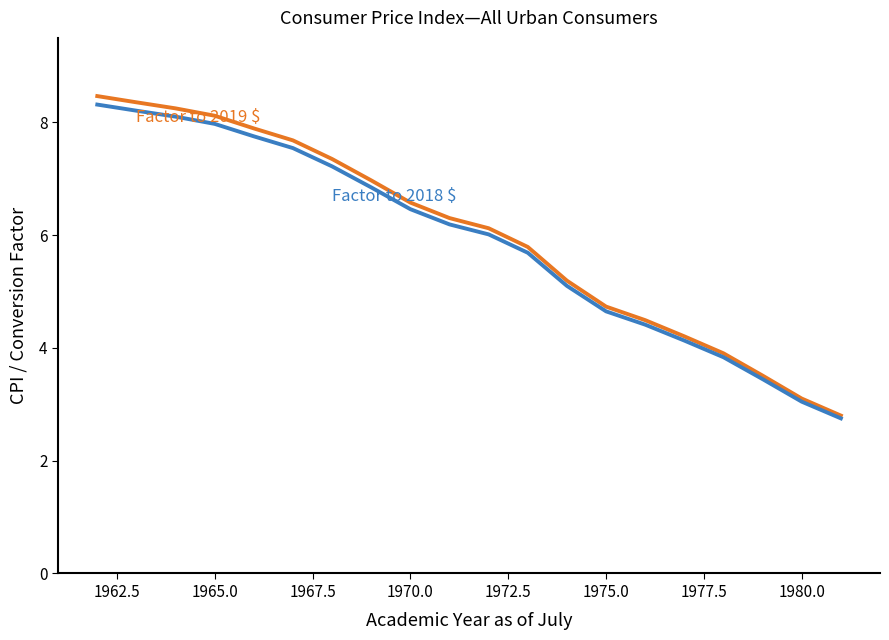

What is the smallest value displayed?

2.8